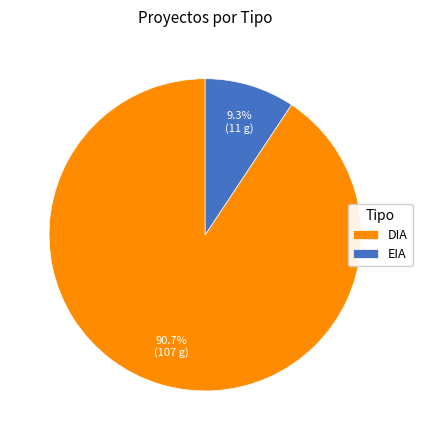

What is the largest slice in the pie chart?

DIA